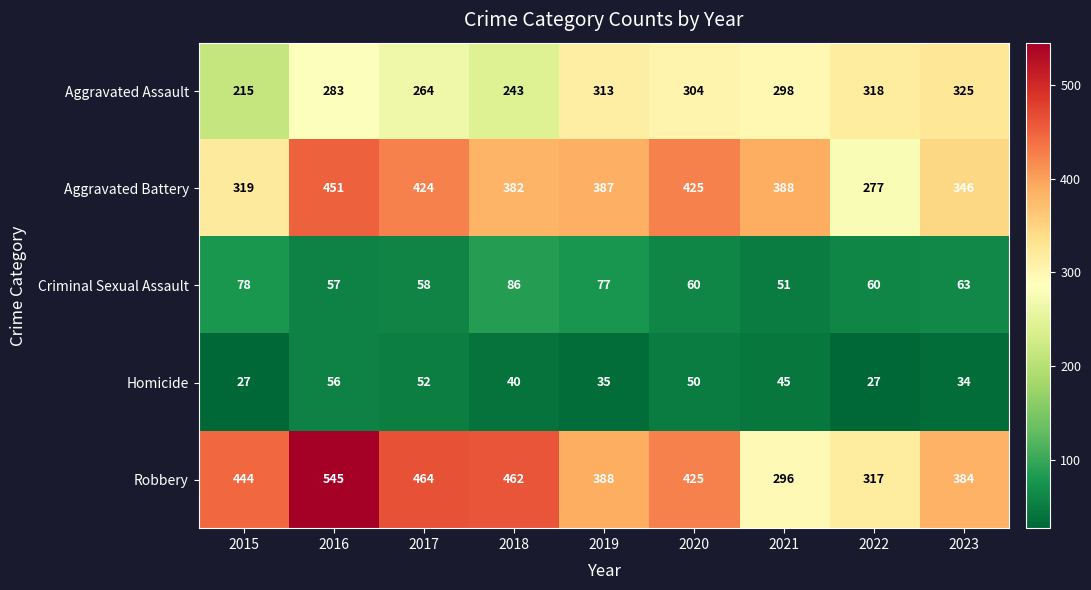

At 2017, list the series in order from smallest to largest.

Homicide, Criminal Sexual Assault, Aggravated Assault, Aggravated Battery, Robbery